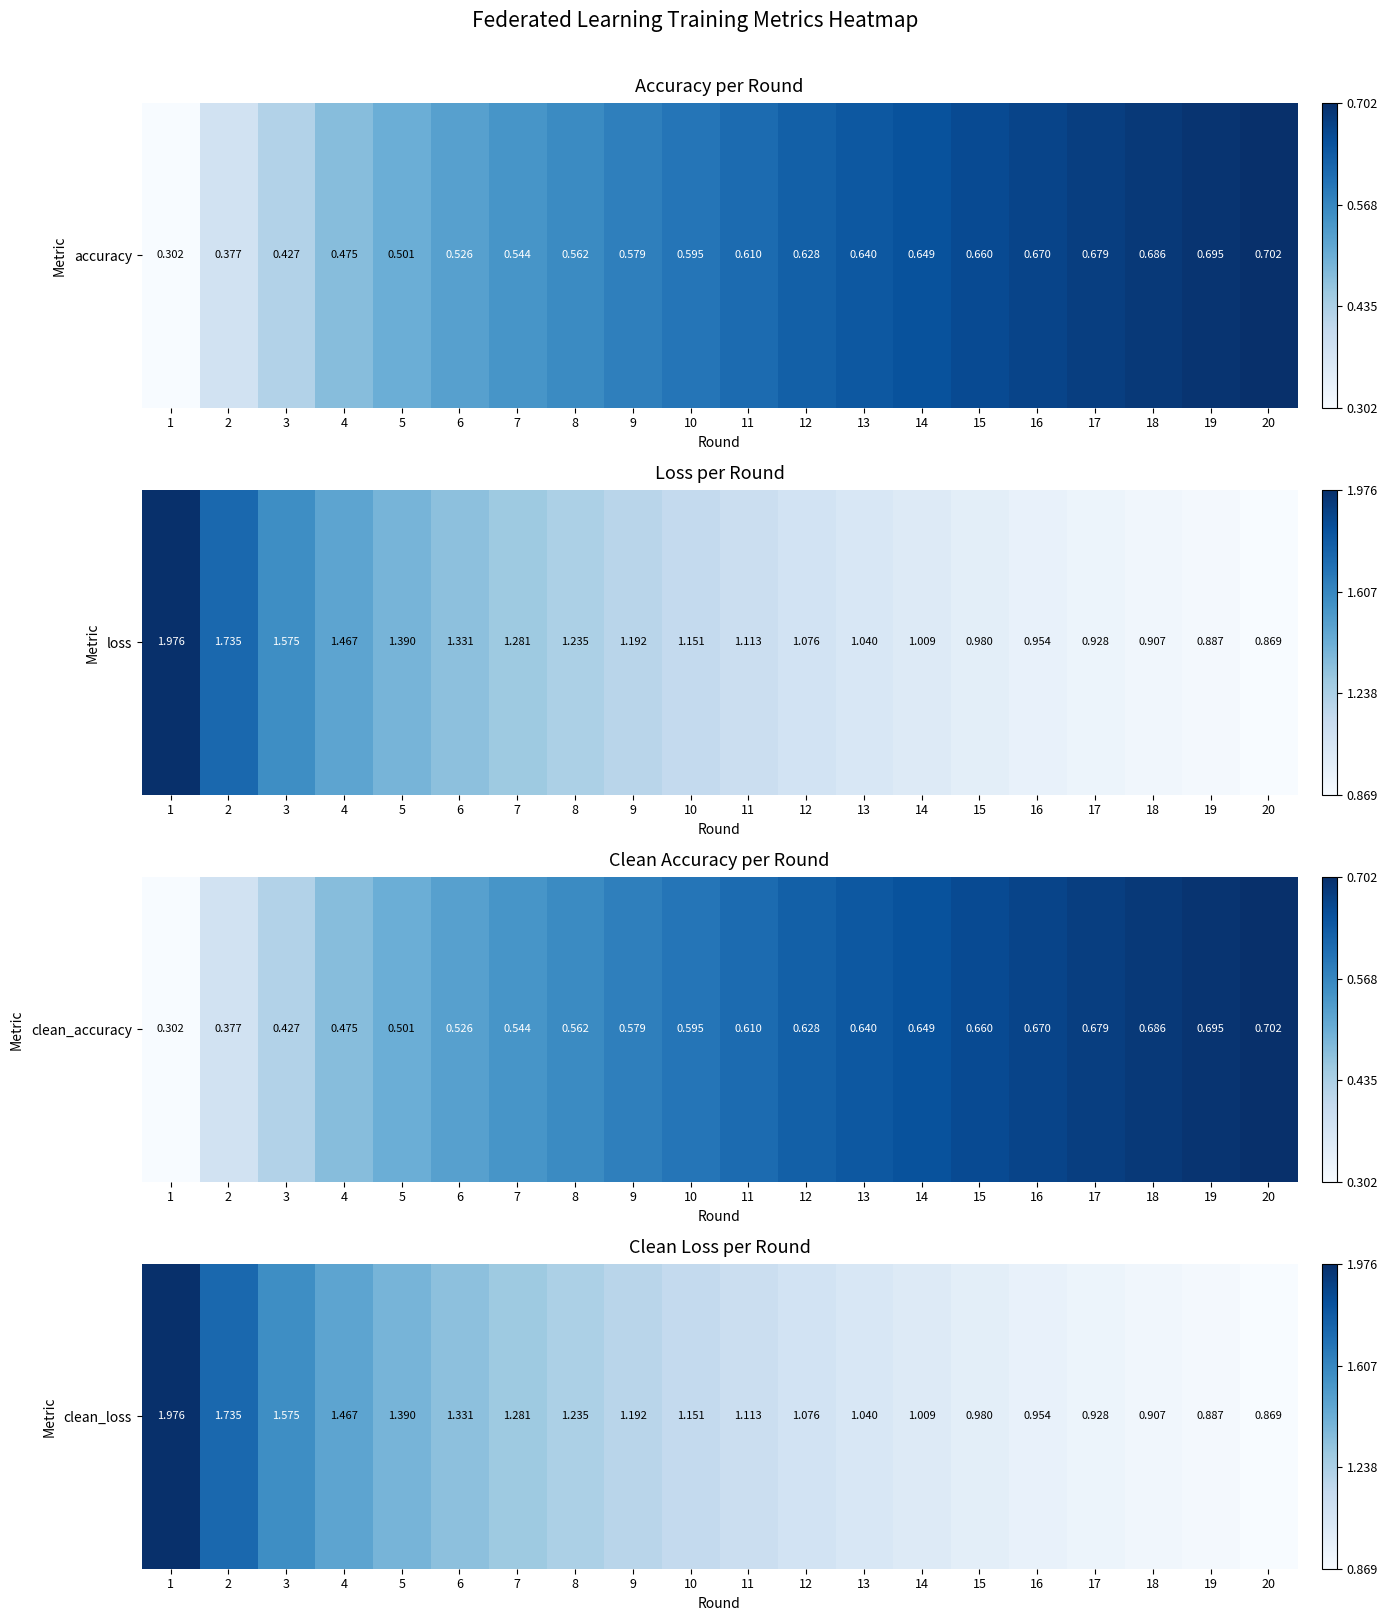

Where is the data nearest to the value 0?

20